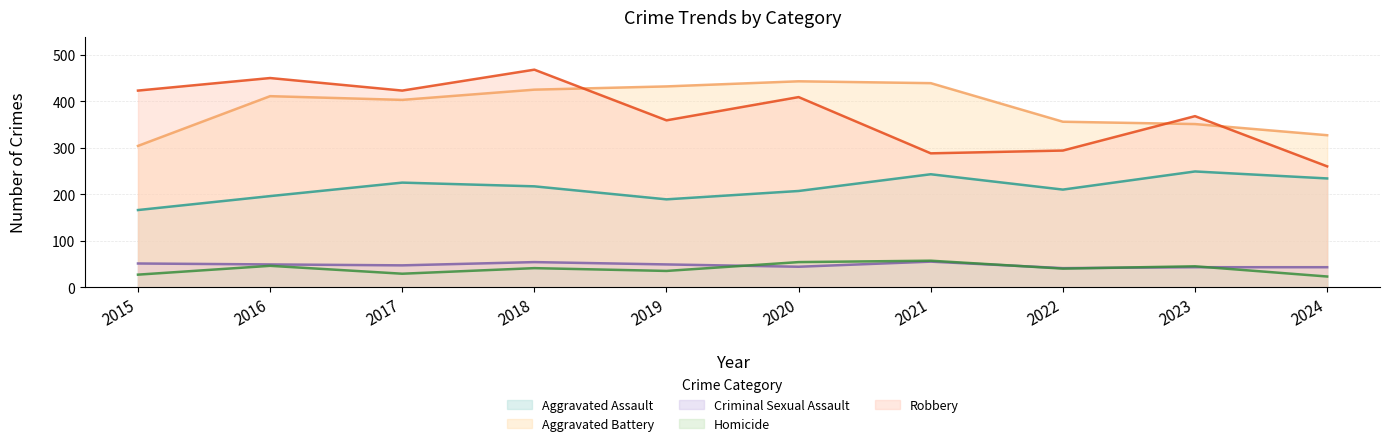

Reading right to left, extract all data points from this chart.

Aggravated Assault: 234	249	210	243	207	189	217	225	196	166
Aggravated Battery: 327	351	356	439	443	432	425	403	411	304
Criminal Sexual Assault: 43	43	41	55	44	49	54	47	49	51
Homicide: 23	45	40	57	54	35	41	29	46	27
Robbery: 260	368	294	288	409	359	468	423	450	423